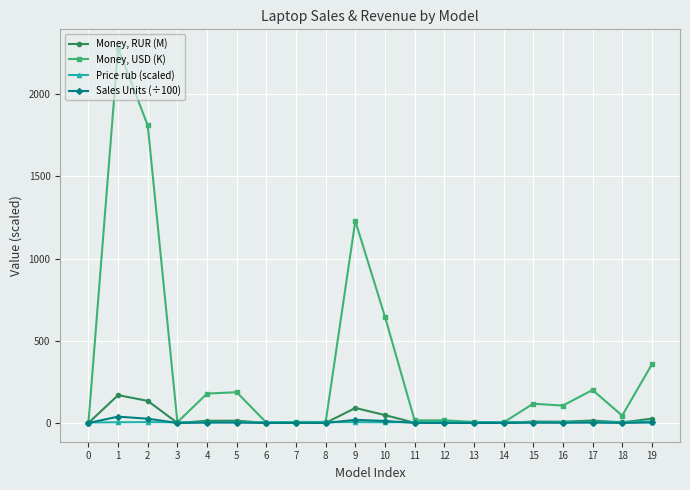

What is the maximum value shown in the chart?

2281.2